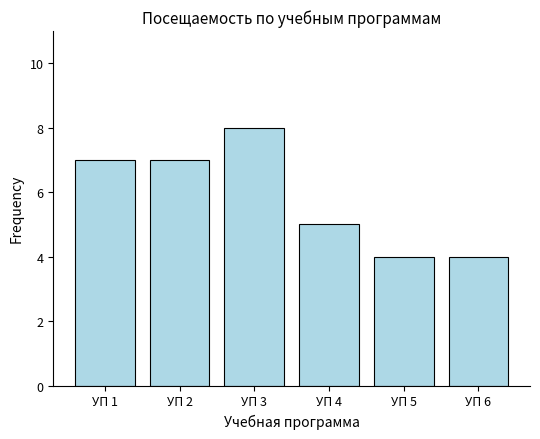

What is the change in value from УП 3 to УП 6?

-4